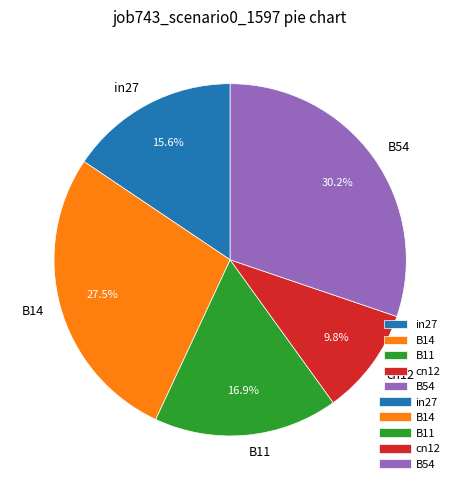

Combined, do cn12 and B11 account for over 50%?

No